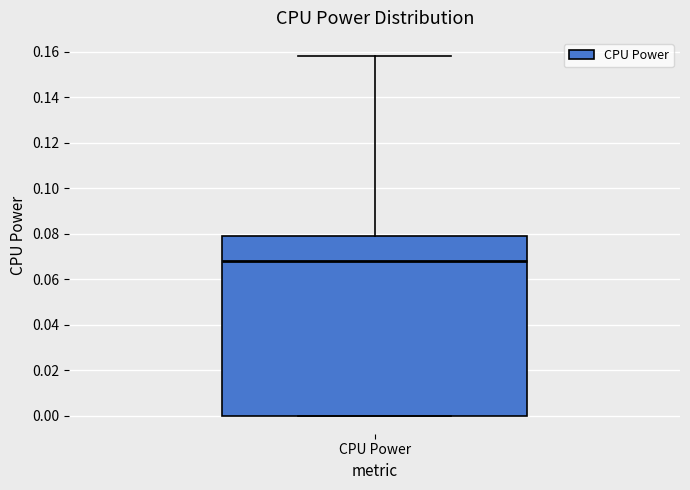

Read this box plot against the y-axis: the position of the median line, the range covered by the box, and the ends of both whiskers. The values are not printed on the chart, so give them approximately, as read against the axis.

median 0.068, box 0.000 to 0.078, whiskers 0.000 to 0.158